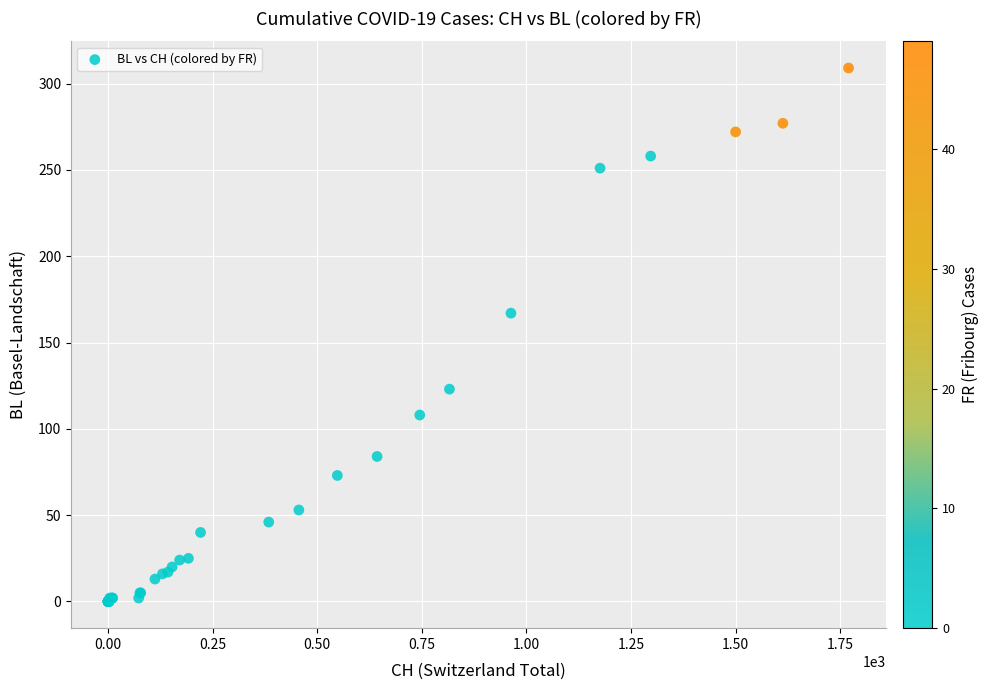

What Y value in the scatter plot is closest to 154?

167